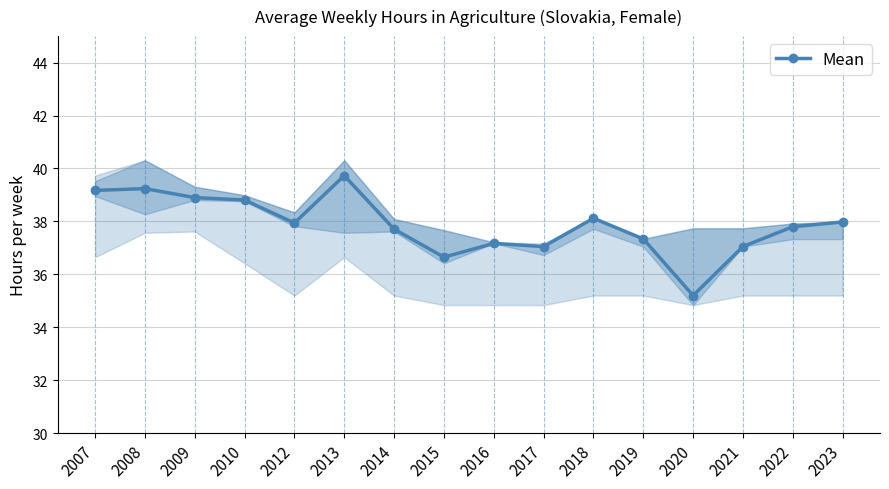

At which category does the data reach its first local valley?

2012